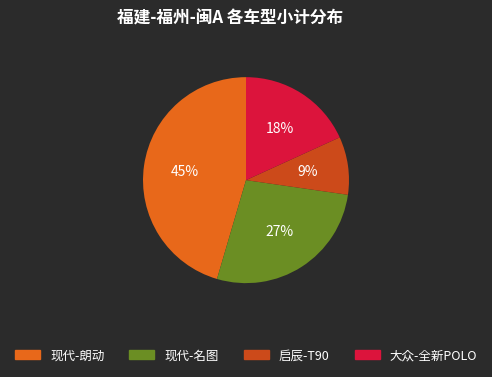

Does any single category account for the majority?

No